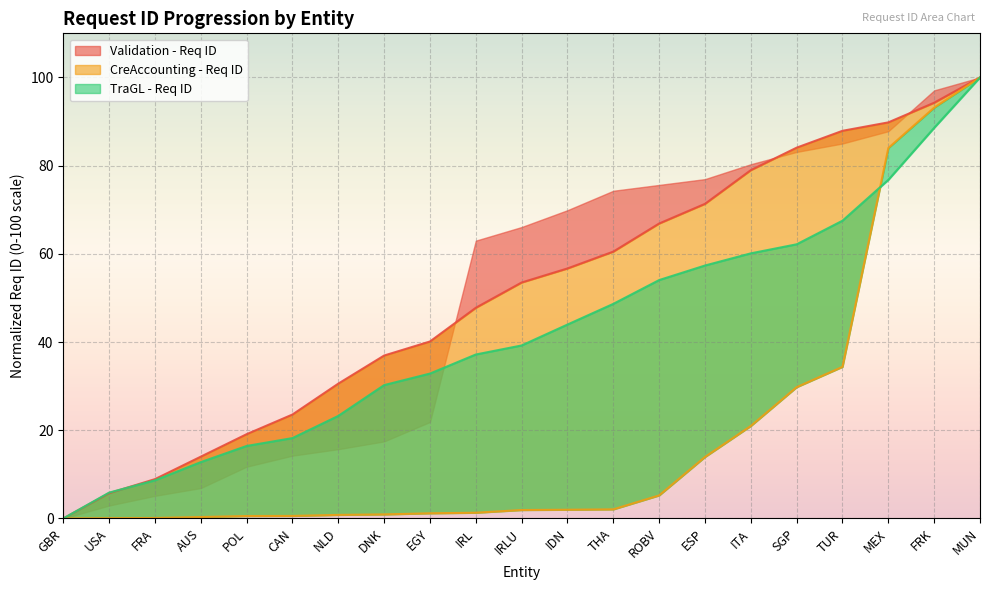

How many data points does each series have?

21